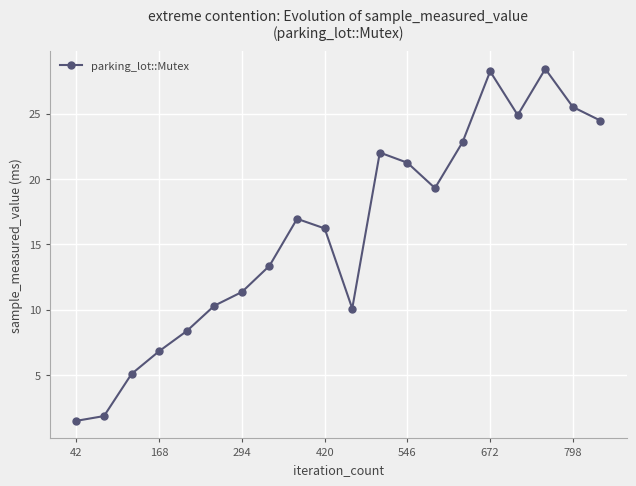

How many points are higher than both their immediate neighbors (excluding endpoints)?

4